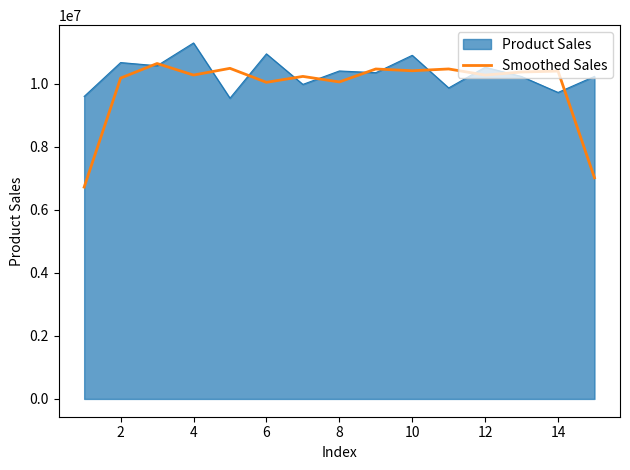

Which series has the largest range (max minus min)?

Smoothed Sales